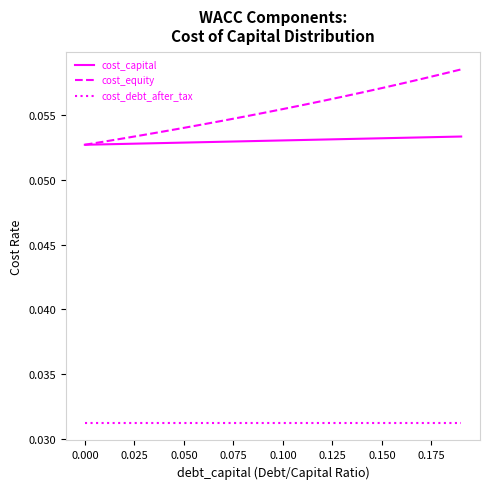

Which series has the largest total across all categories?

cost_equity